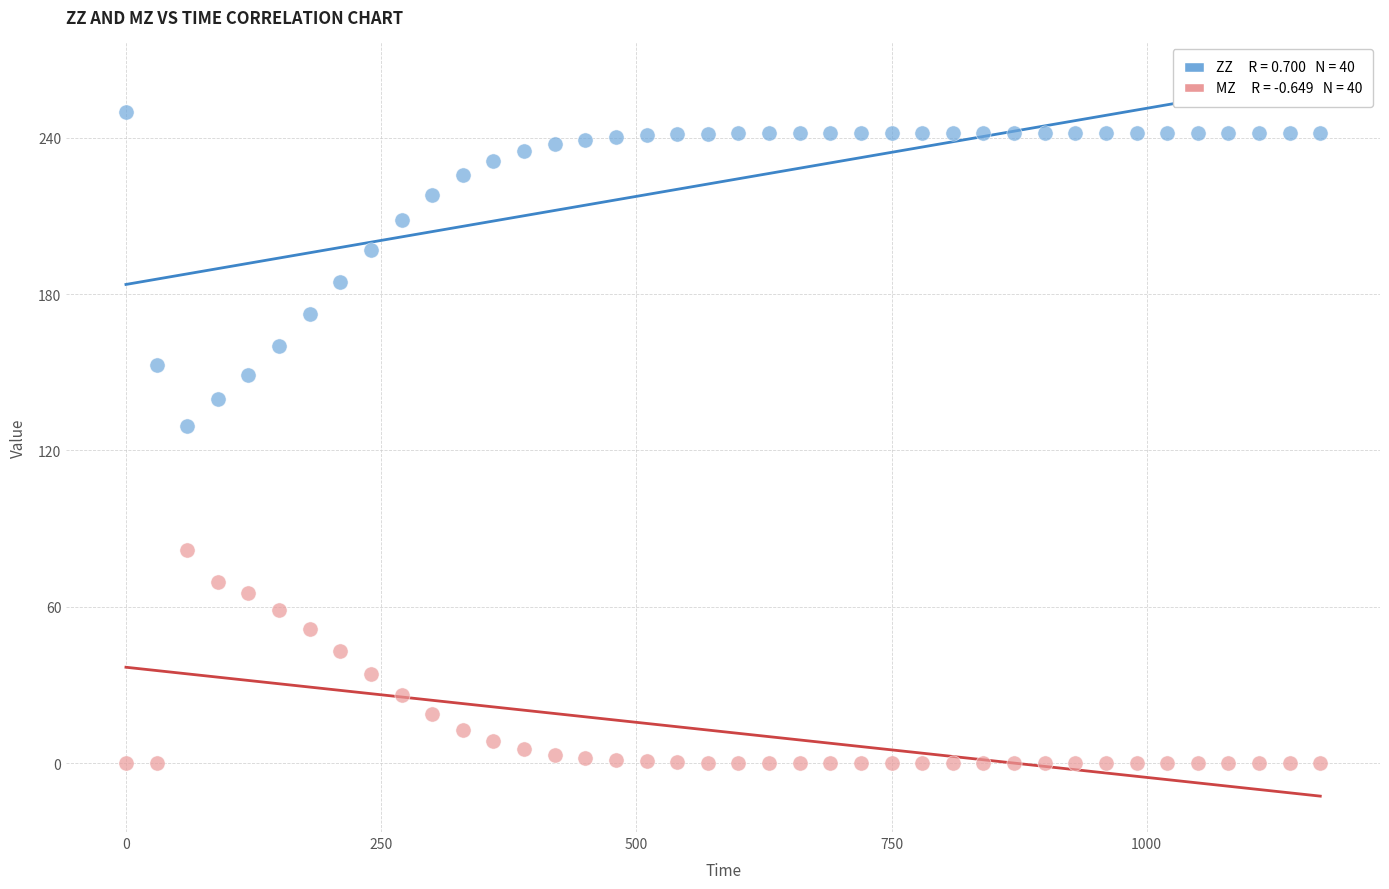

Across all data points, what is the range of Y values (max minus min)?

250.0